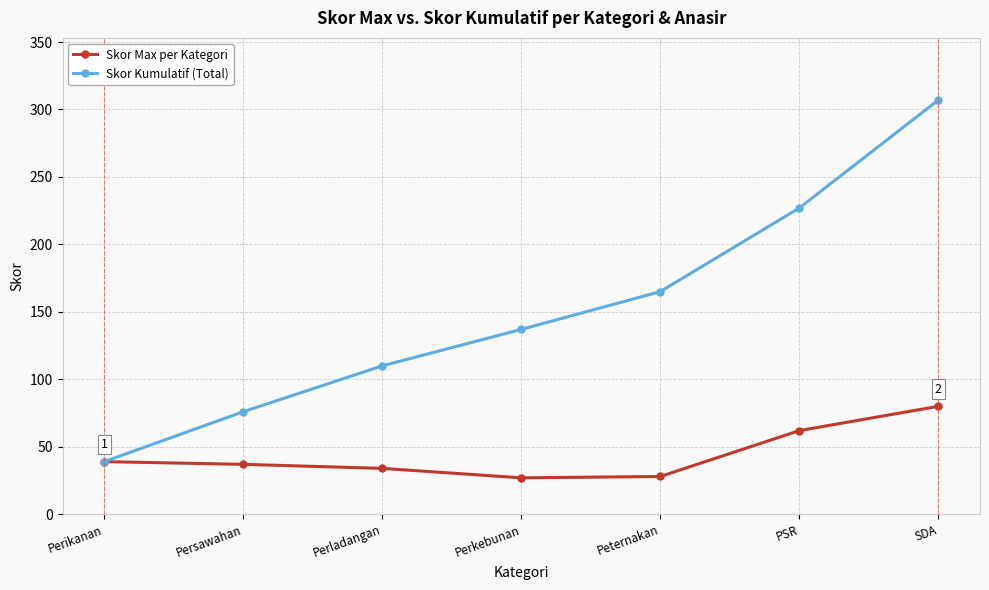

Which series has the widest spread of values?

Skor Kumulatif (Total)